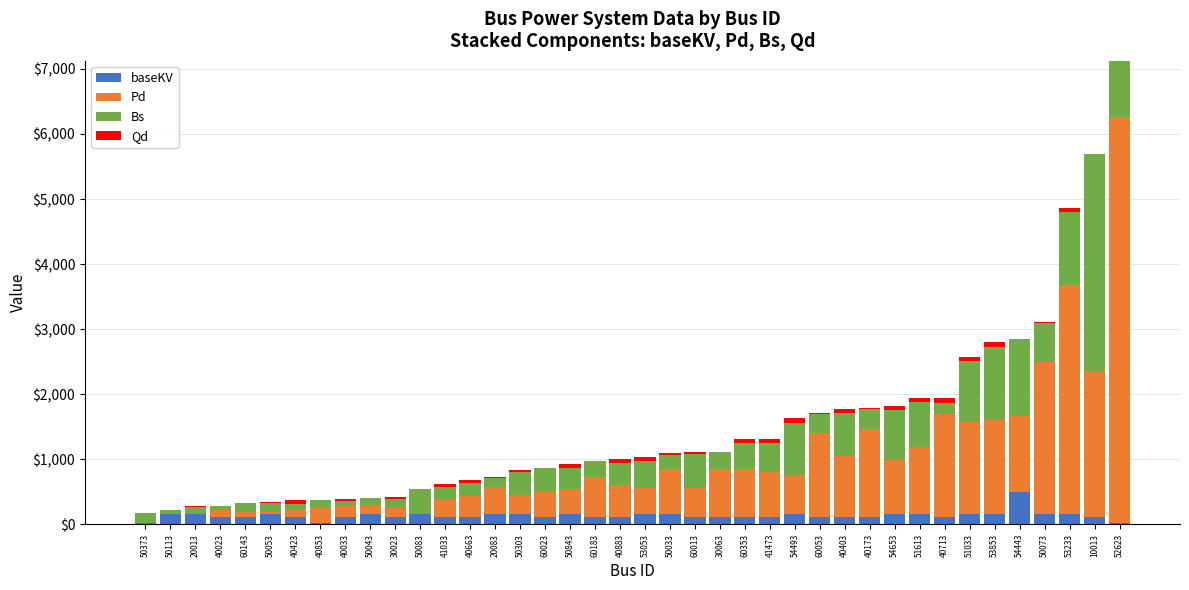

At which category is the sum across all series the highest?

52623